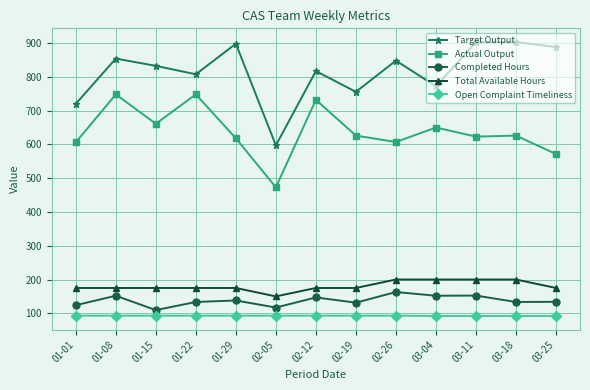

What is the greatest value displayed?

903.0